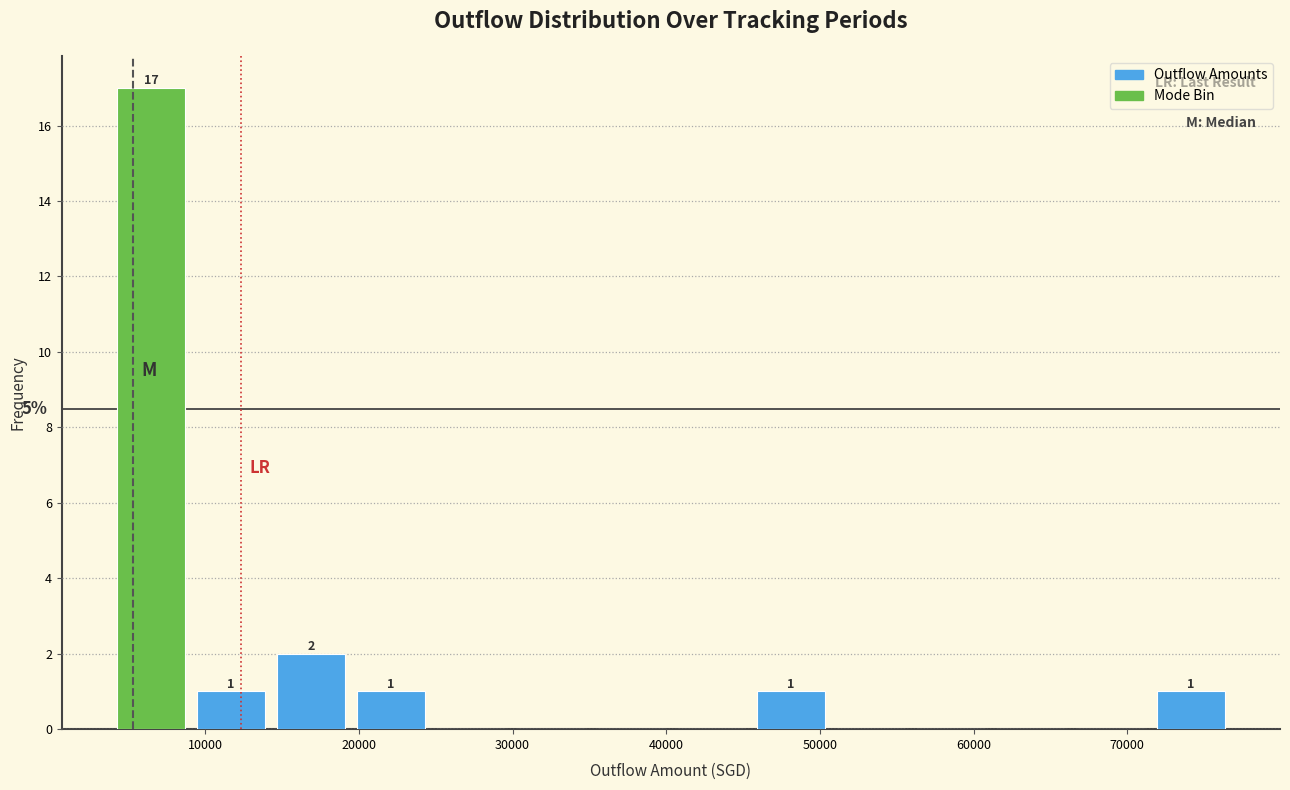

Over which range of the x-axis is the bar tallest?

4000 to 9000